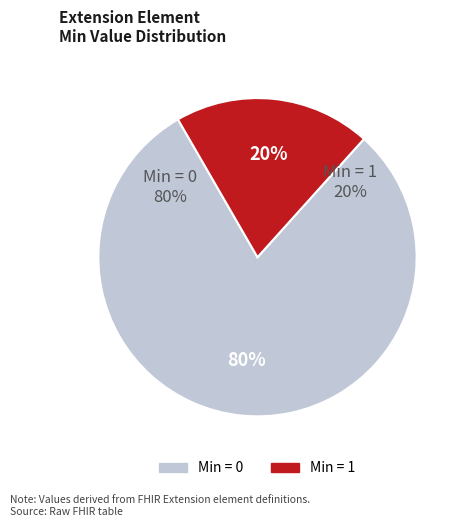

Is Extension.url the majority of the pie?

Yes